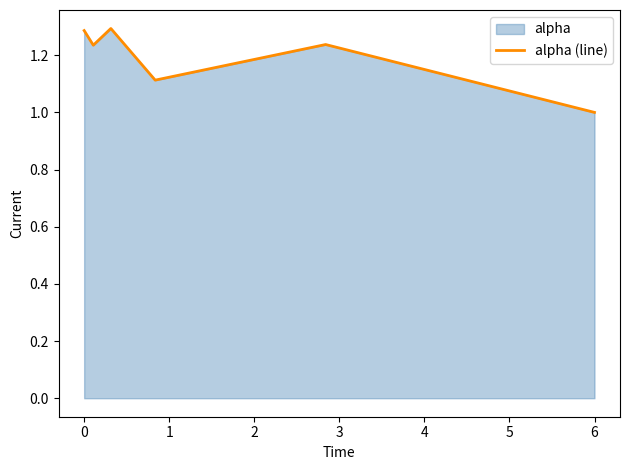

What is the minimum value shown in the chart?

1.0